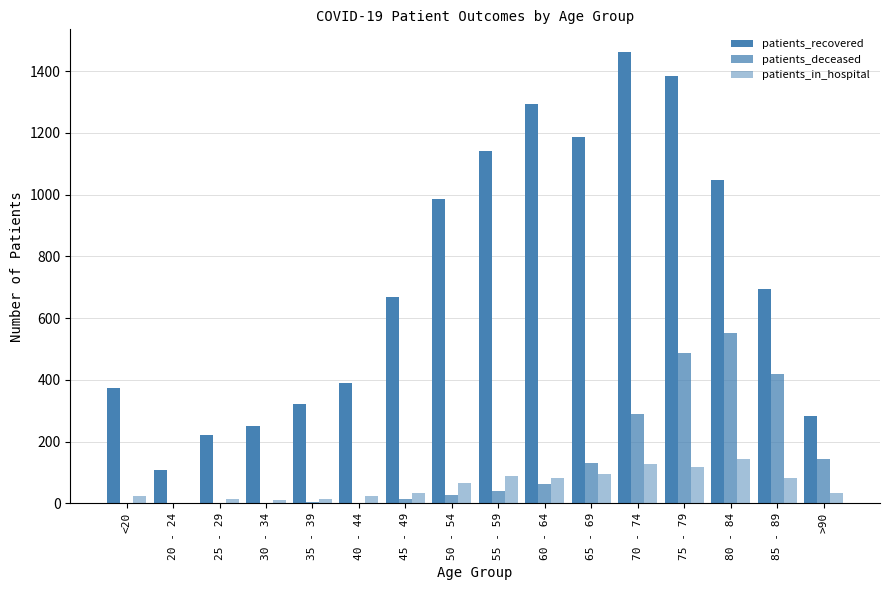

Reading left to right, what are all the values shown in this chart?

patients_recovered: 374	109	223	251	321	391	670	987	1142	1292	1185	1462	1383	1047	694	283
patients_deceased: 2	0	1	3	5	3	14	29	41	64	130	291	488	551	418	143
patients_in_hospital: 24	3	14	10	14	23	35	65	89	82	96	129	119	145	83	33